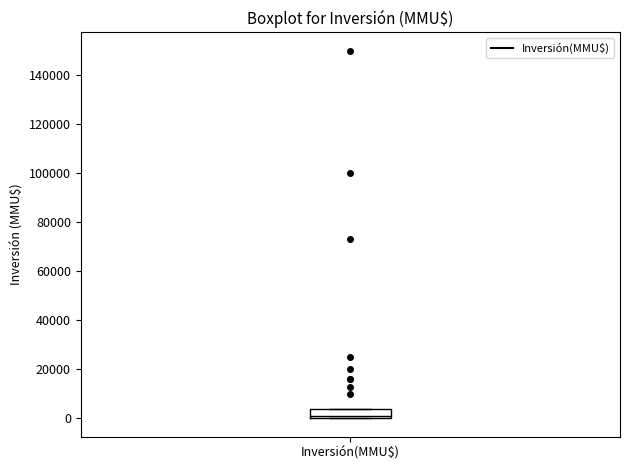

Where is the upper edge of the box for Inversión(MMU$) on the y-axis? The values are not printed on the chart, so give them approximately, as read against the axis.

4000